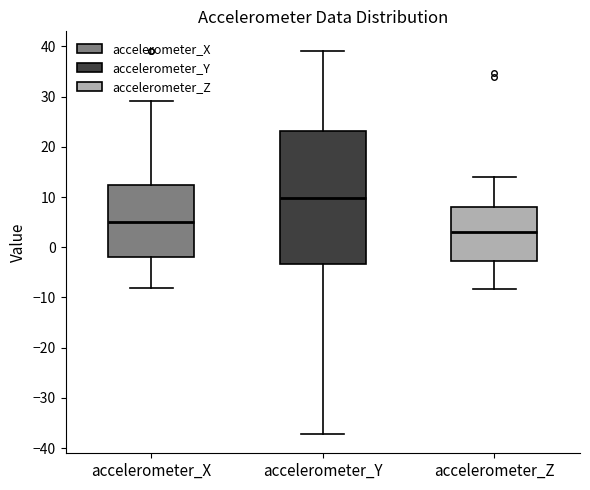

Which box has the highest median line?

accelerometer_Y